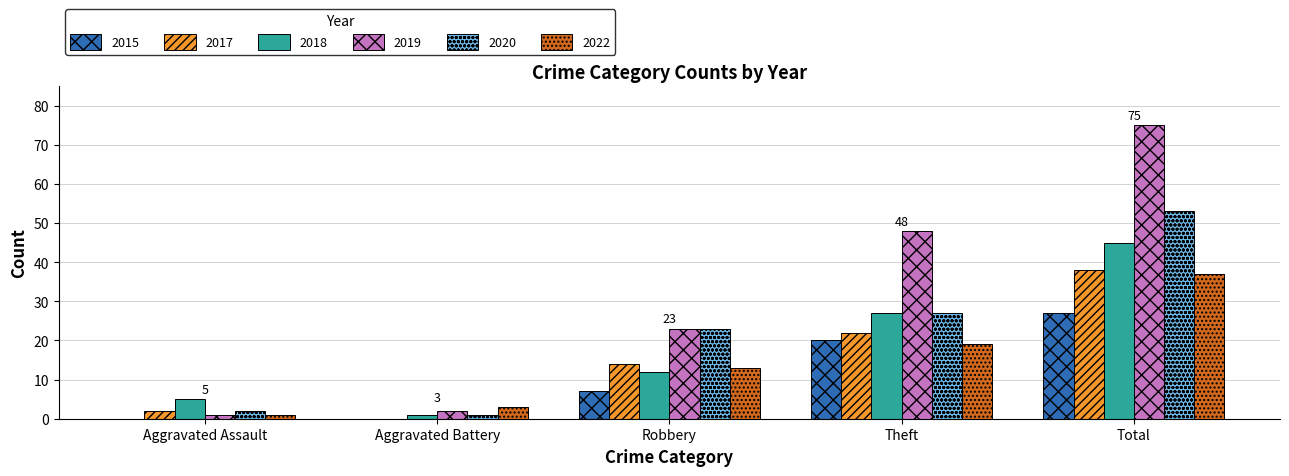

Which series changed the most between Aggravated Battery and Total?

2019